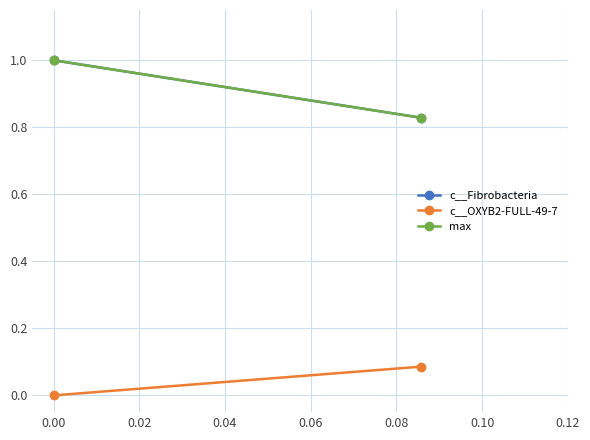

What is the maximum value shown in the chart?

1.0